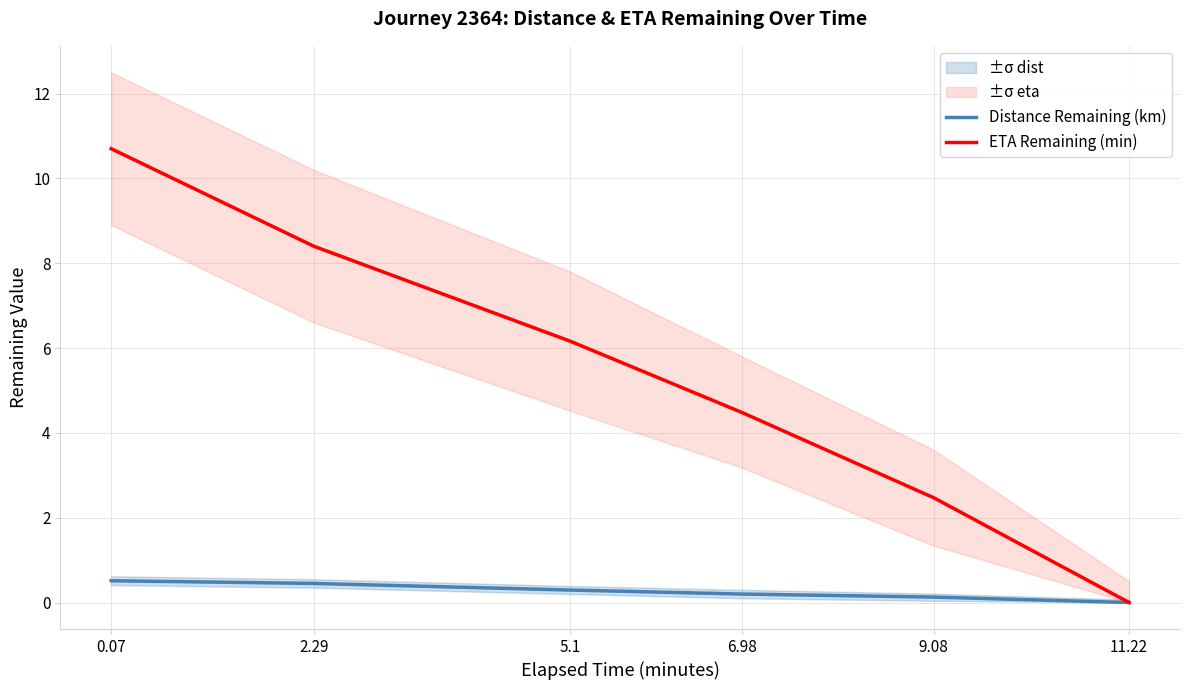

Where is ETA Remaining (min) nearest to the value 5?

6.98